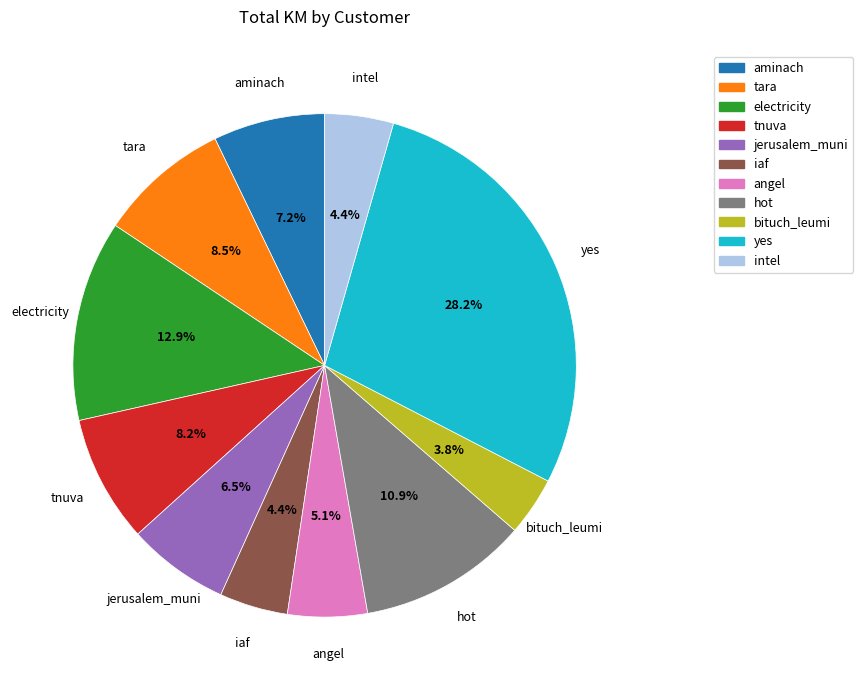

What is the ratio of the value at tara to the value at tnuva?

1.0